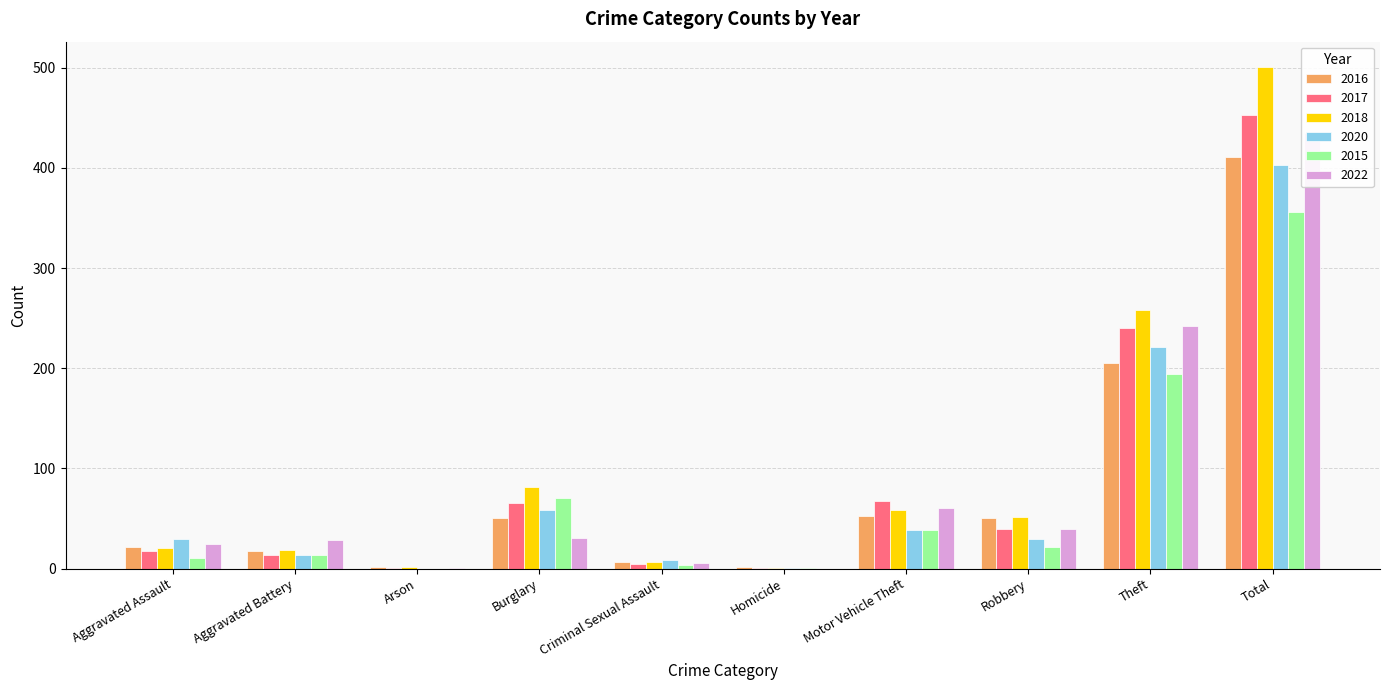

How many groups of bars are there?

10